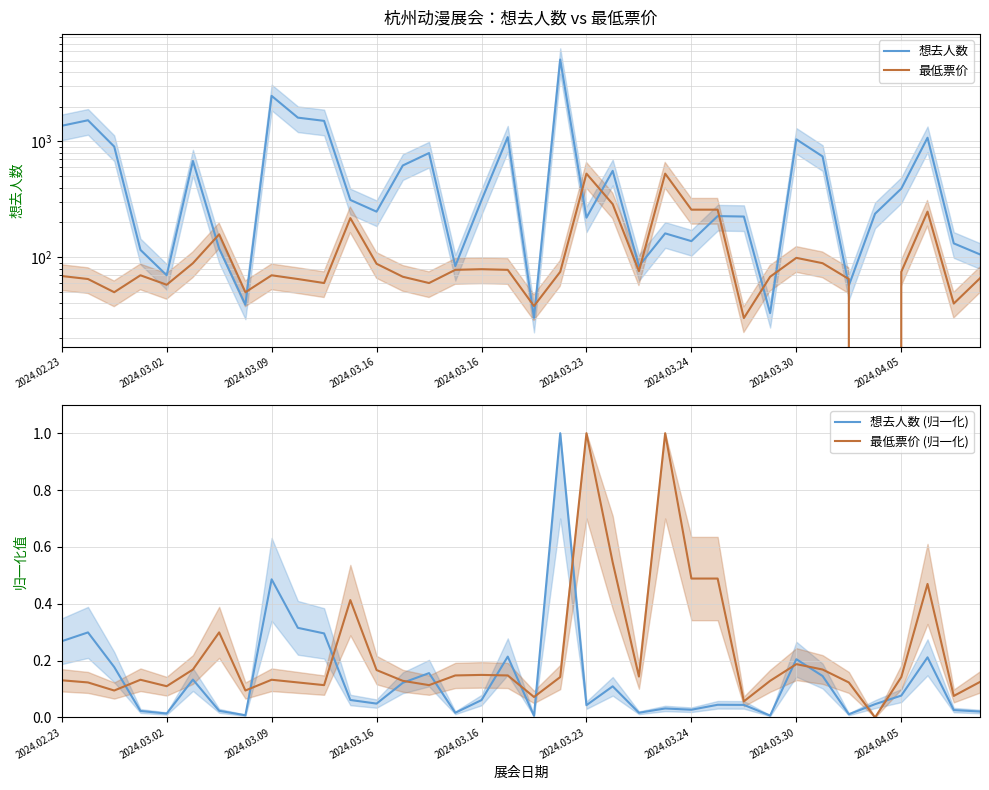

What is the approximate value of 想去人数 at 2024.03.24?

119.0